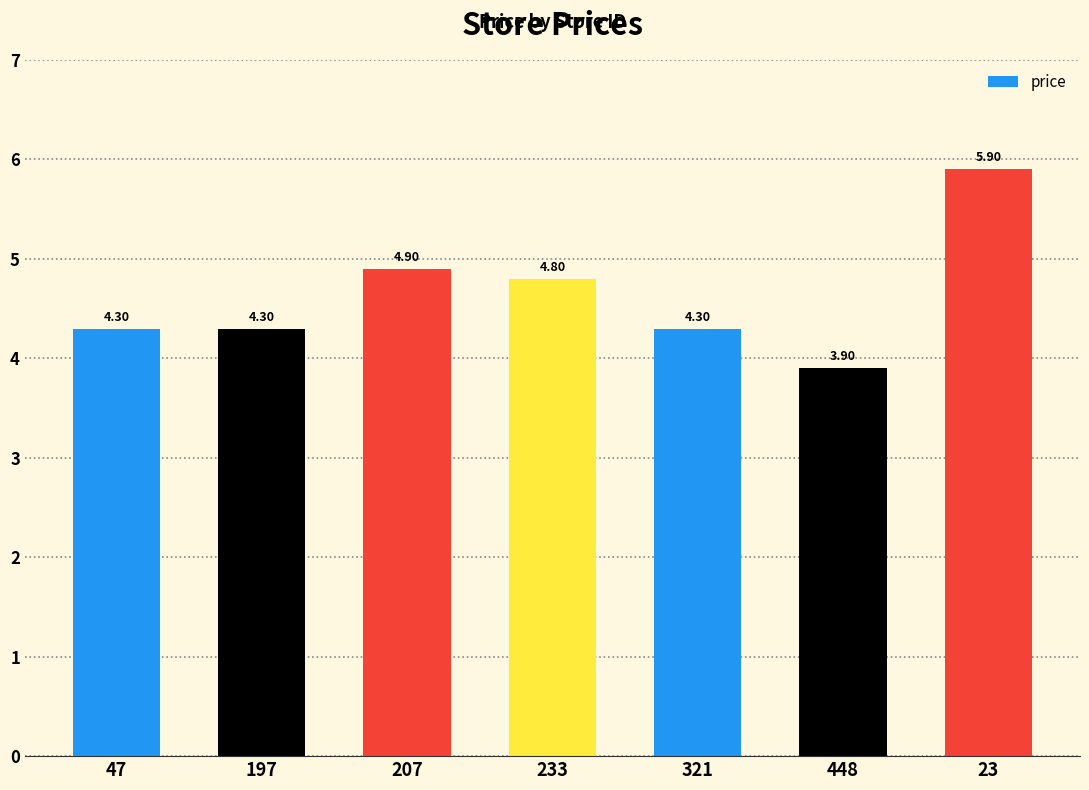

At which label does the data first exceed 4?

47